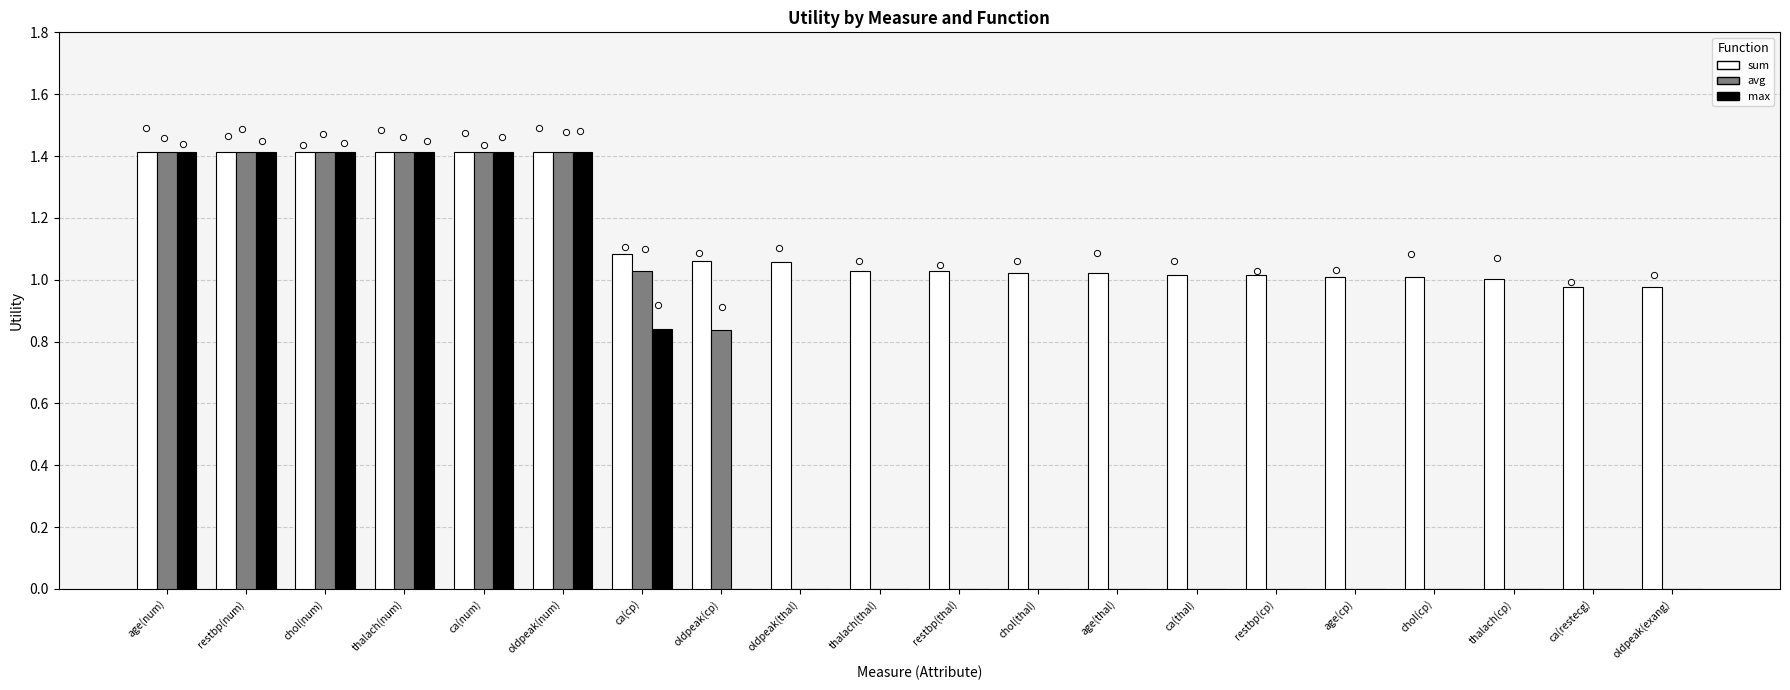

At which category is the sum across all series the highest?

age(num)